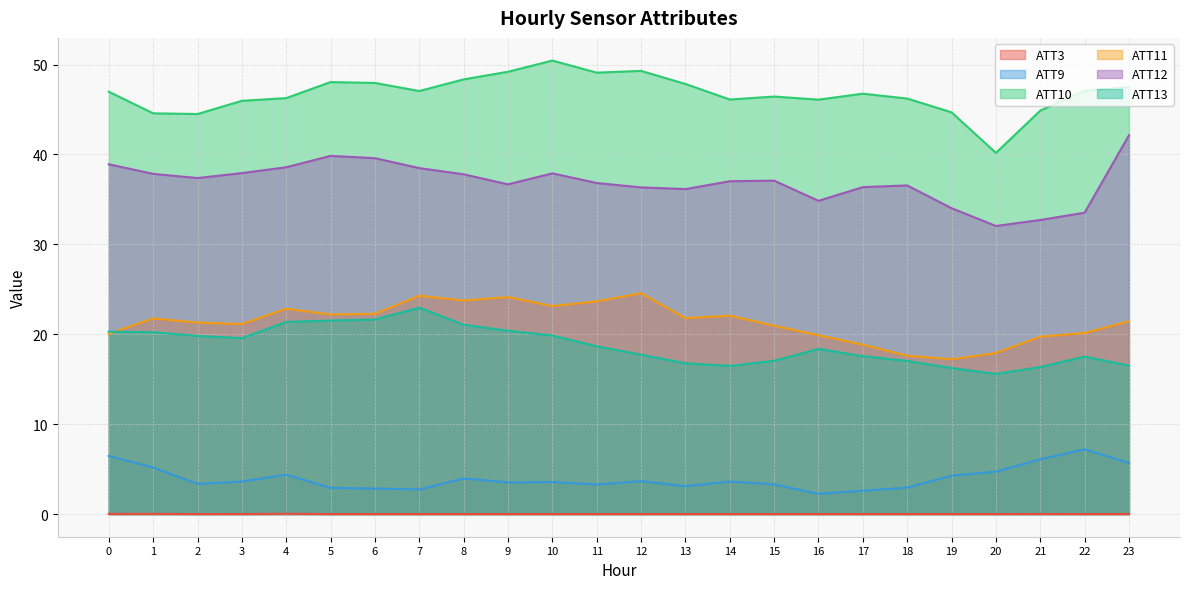

True or false: ATT12 and ATT10 cross at least once.

False